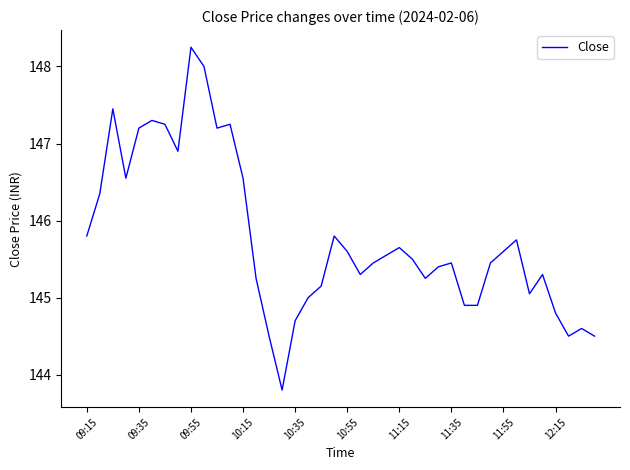

True or false: there are more than 2 points higher than both neighbors.

True